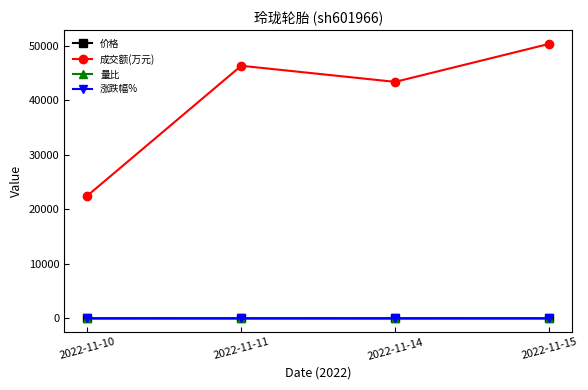

At which category is the sum across all series the highest?

2022-11-15